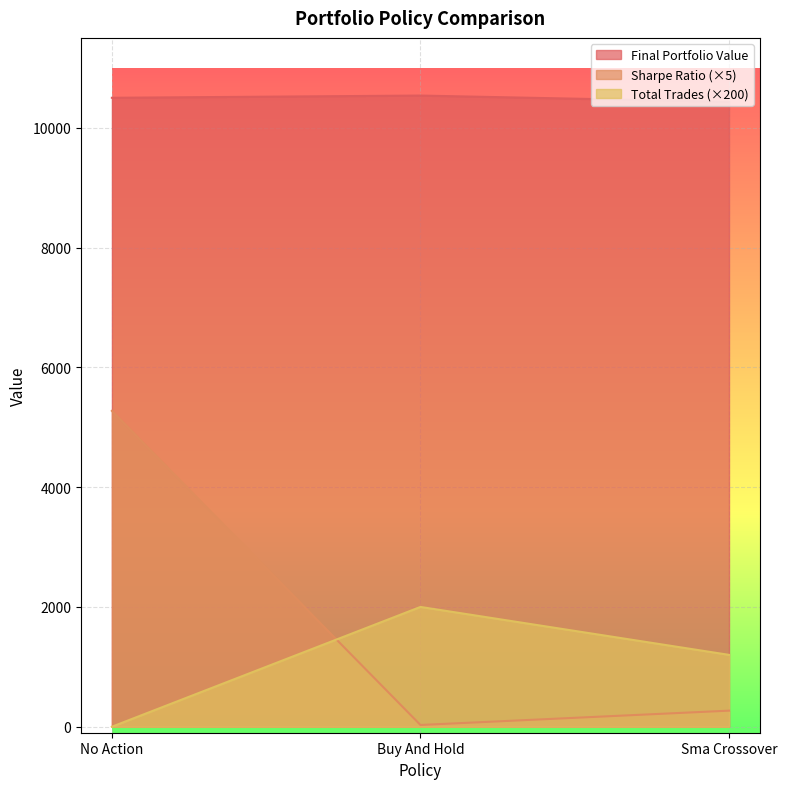

What is the label of the 1st point from the left?

No Action